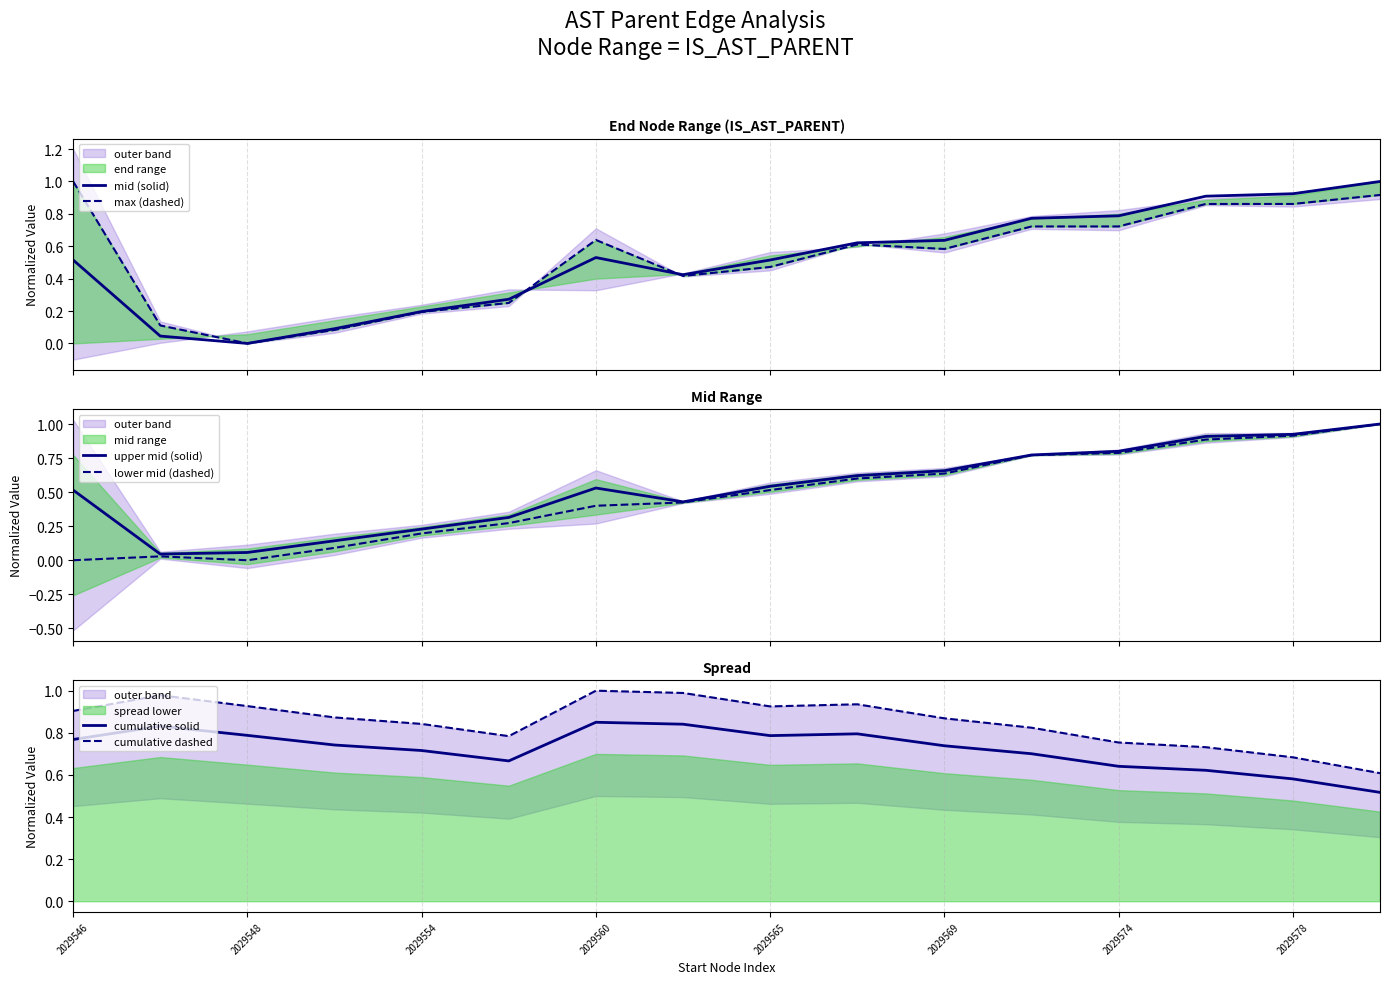

Which series has the widest spread of values?

mid (solid)